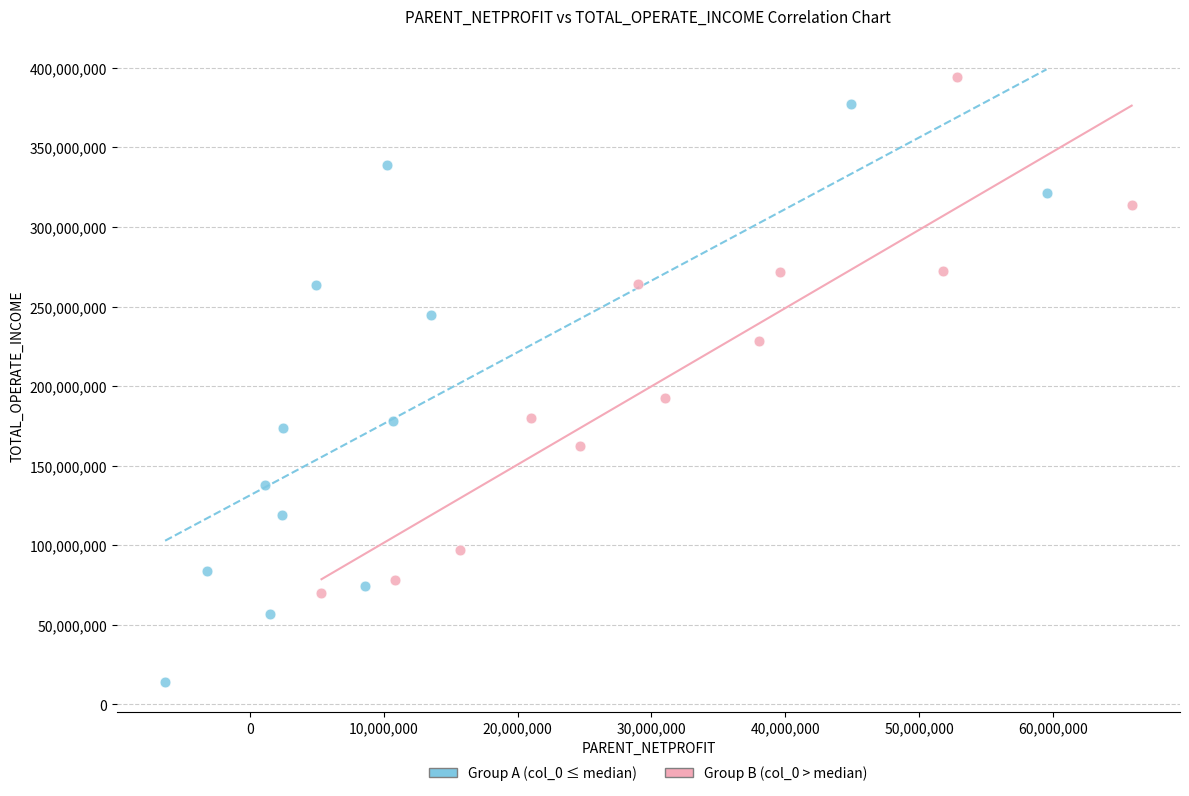

Which series reaches the minimum Y coordinate?

Group A (col_0 ≤ median)